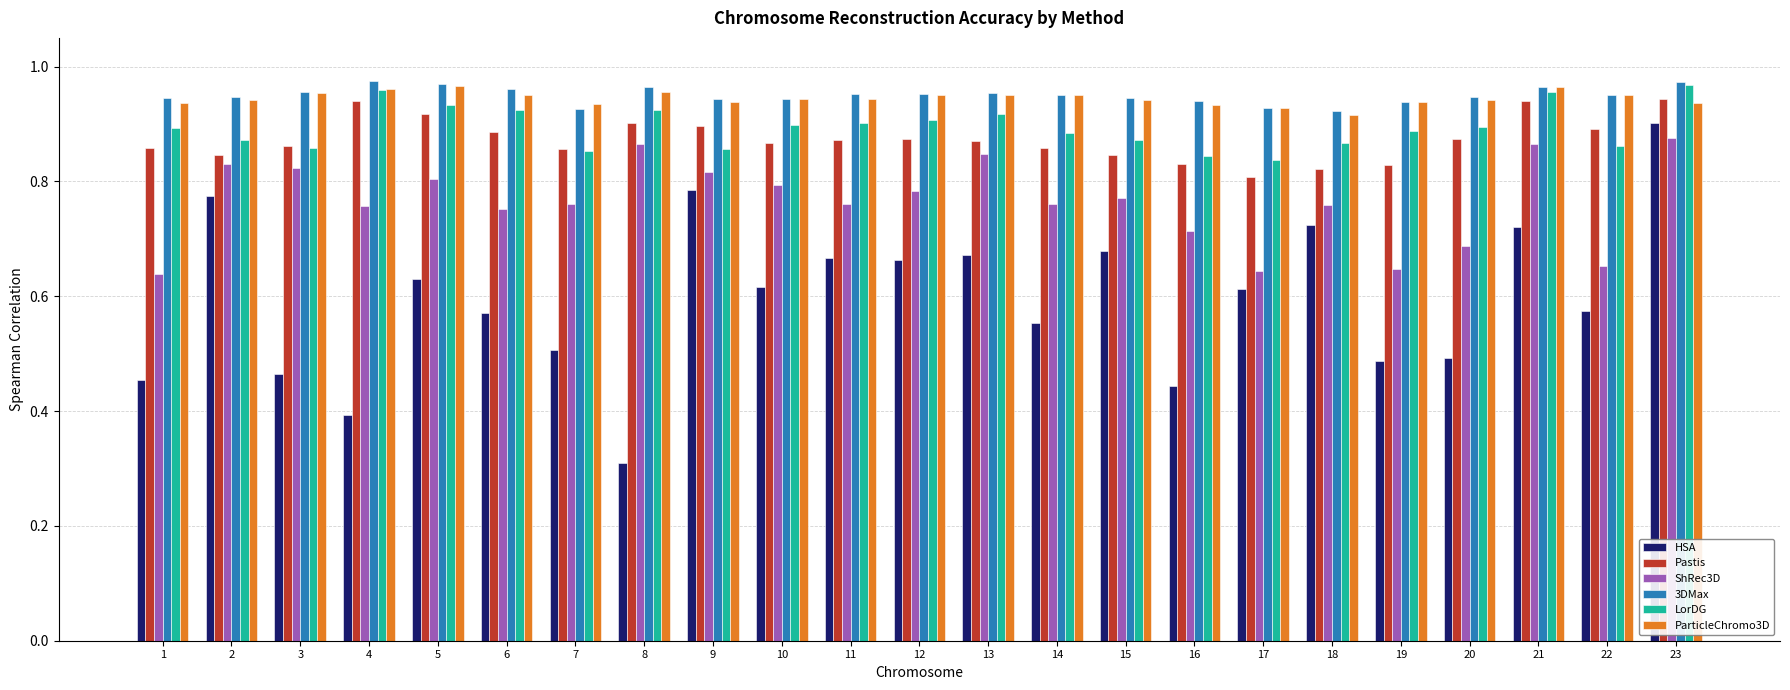

How many categories are shown in the chart?

23